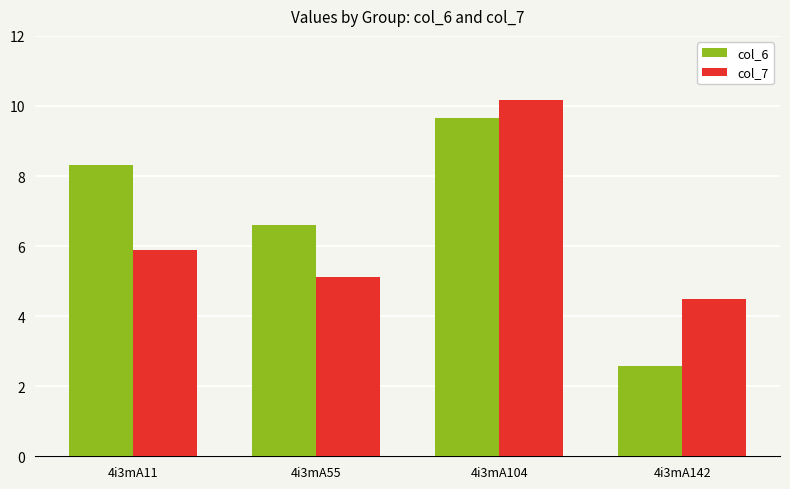

At 4i3mA104, list the series in order from largest to smallest.

col_7, col_6